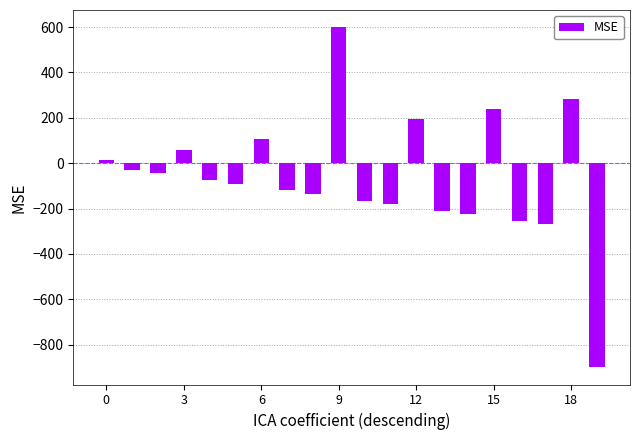

What is the value of the 14th bar from the left?

-210